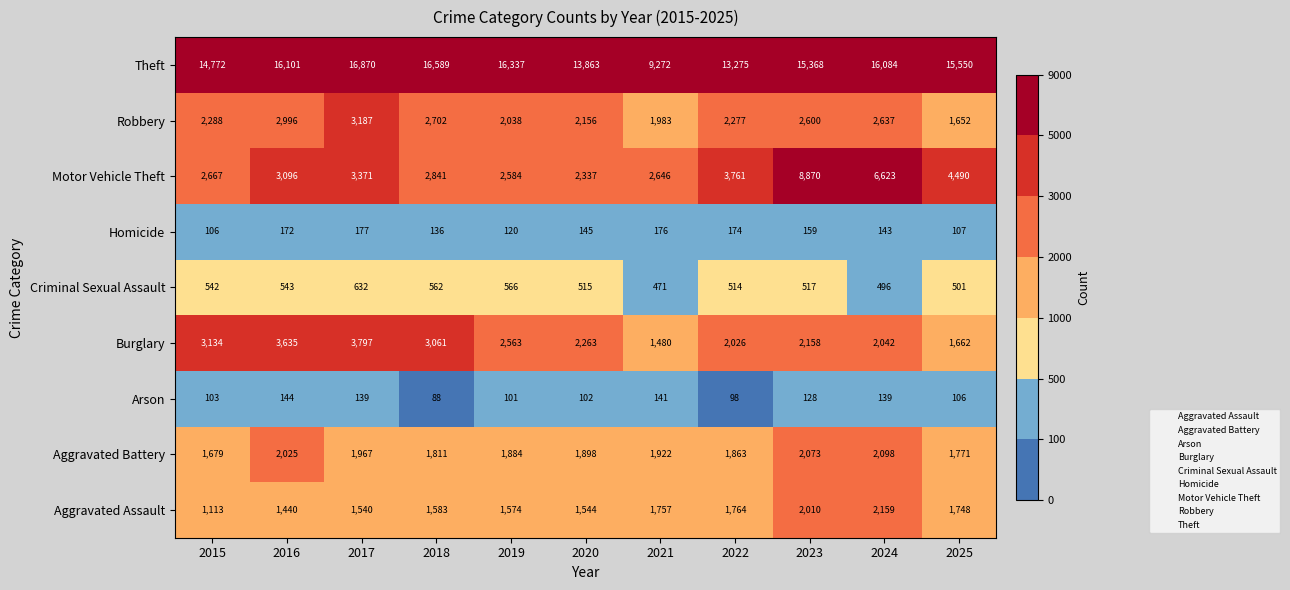

What is the difference between the second highest and minimum values in the Robbery series?

1344